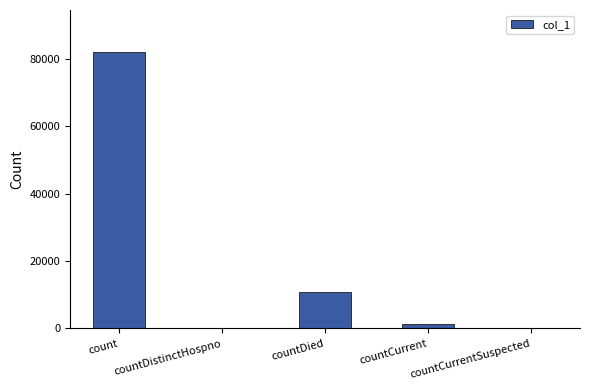

Reading right to left, extract all data points from this chart.

countCurrentSuspected=0	countCurrent=1325	countDied=10774	countDistinctHospno=0	count=82162